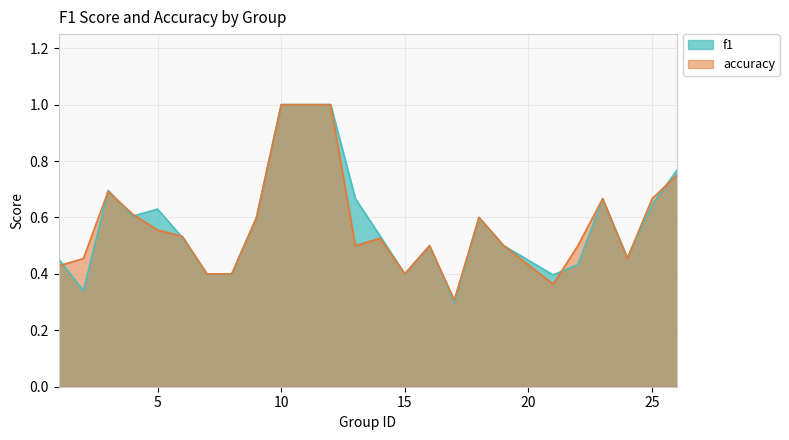

Where do accuracy and f1 first cross each other?

1 and 2